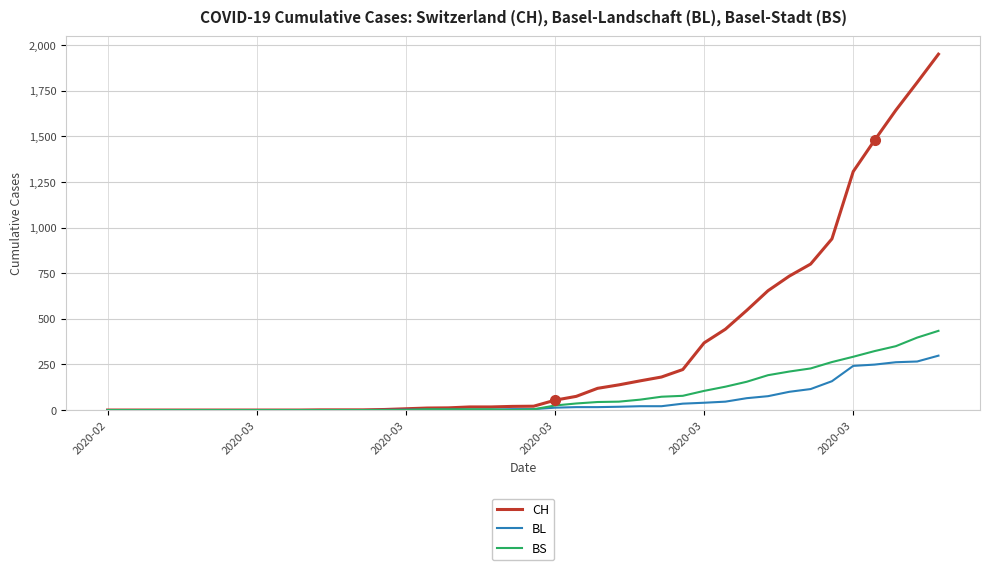

What is the greatest value displayed?

1950